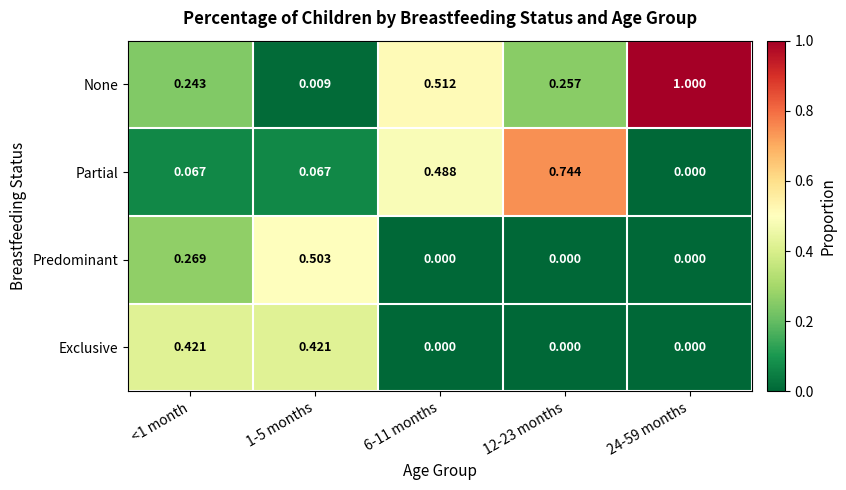

Between 1-5 months and 12-23 months, which series saw the biggest shift?

Partial